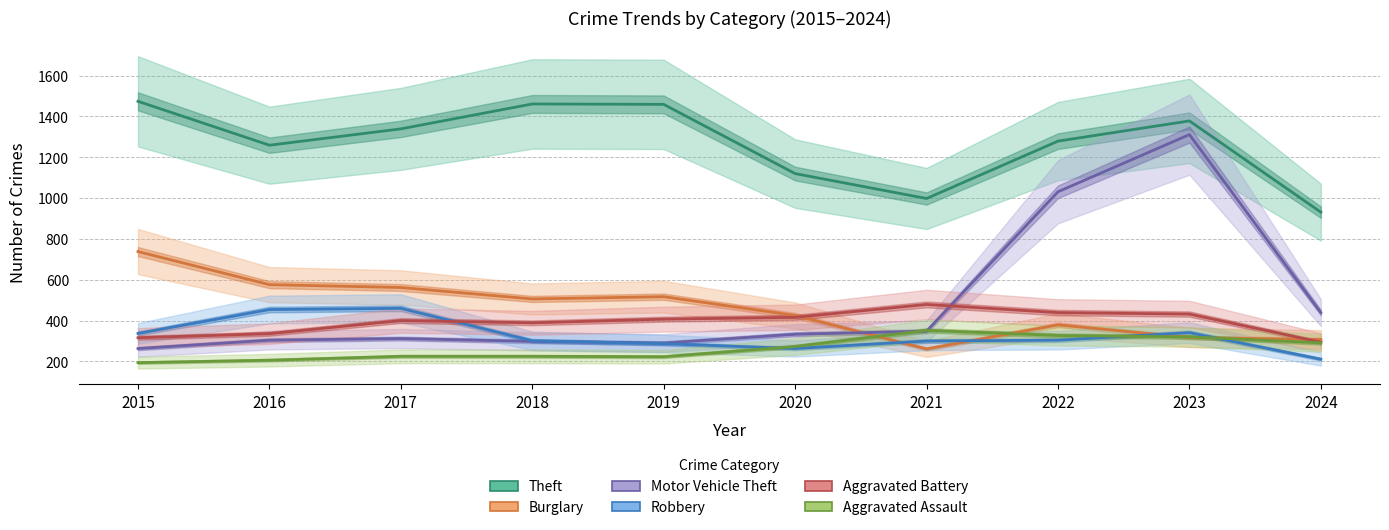

Reading right to left, transcribe all the data shown in this chart.

Theft: 931	1378	1279	998	1120	1459	1461	1339	1259	1474
Burglary: 307	317	379	261	425	517	506	562	576	738
Motor Vehicle Theft: 439	1311	1031	348	333	290	298	312	304	263
Robbery: 211	341	304	300	263	287	301	460	454	337
Aggravated Battery: 294	432	439	479	416	407	389	400	336	316
Aggravated Assault: 291	320	327	352	273	223	225	225	206	194